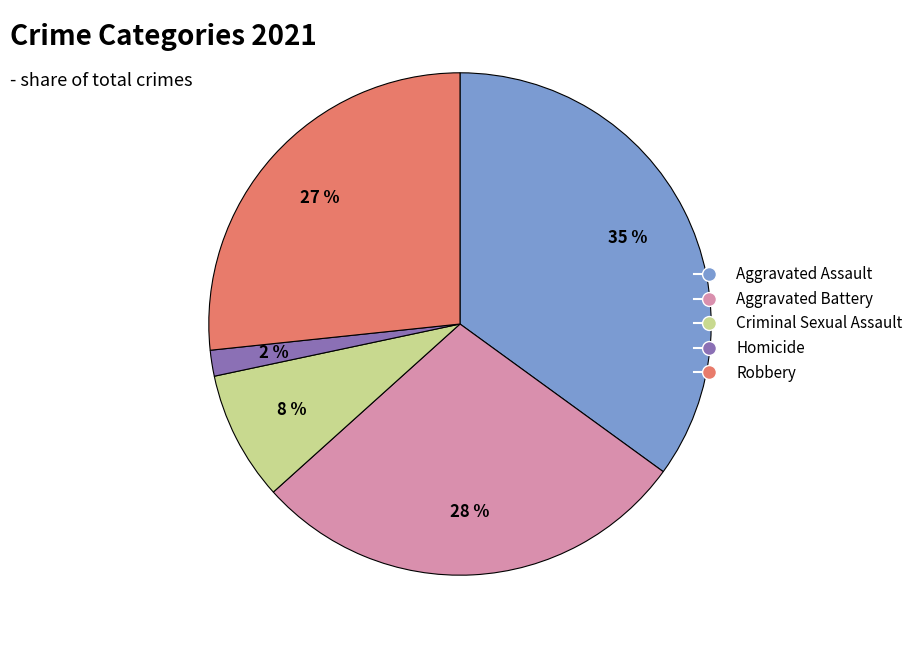

To the nearest percent, what is the combined percentage of Criminal Sexual Assault and Robbery?

35%